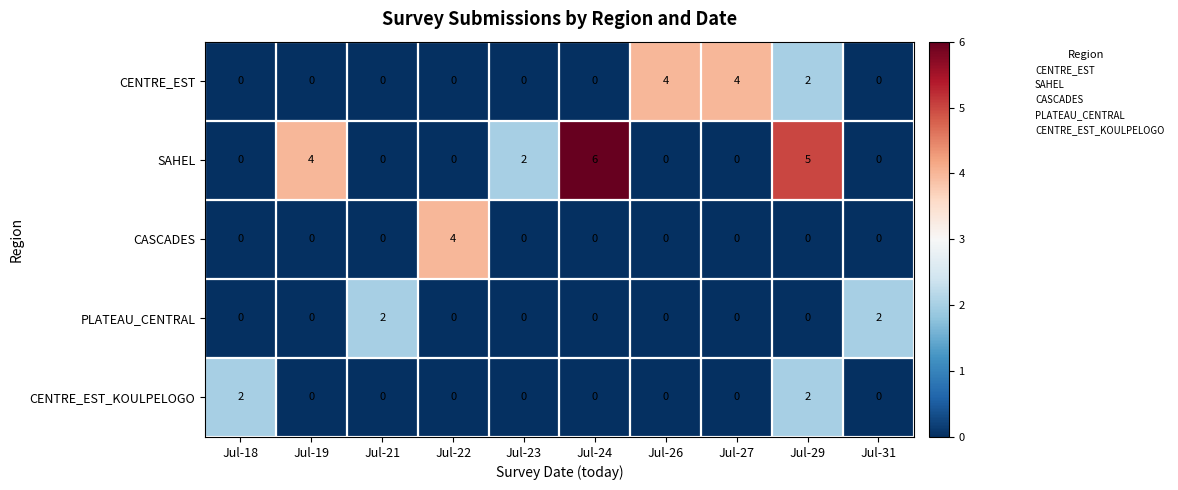

Which series has the largest total across all categories?

SAHEL